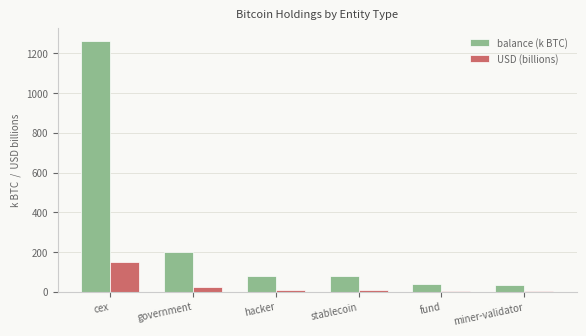

What is the sum of all USD (billions) values?

198.6